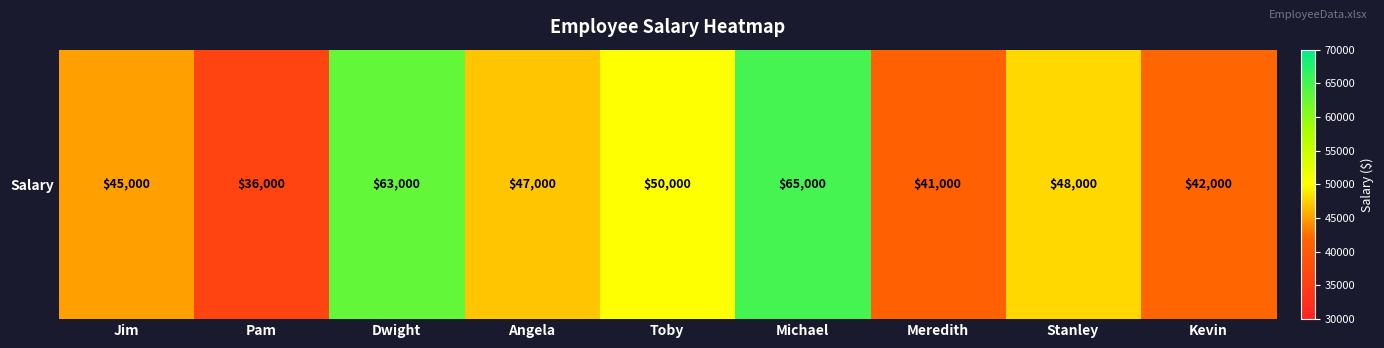

What is the difference between the maximum and second lowest values?

24000